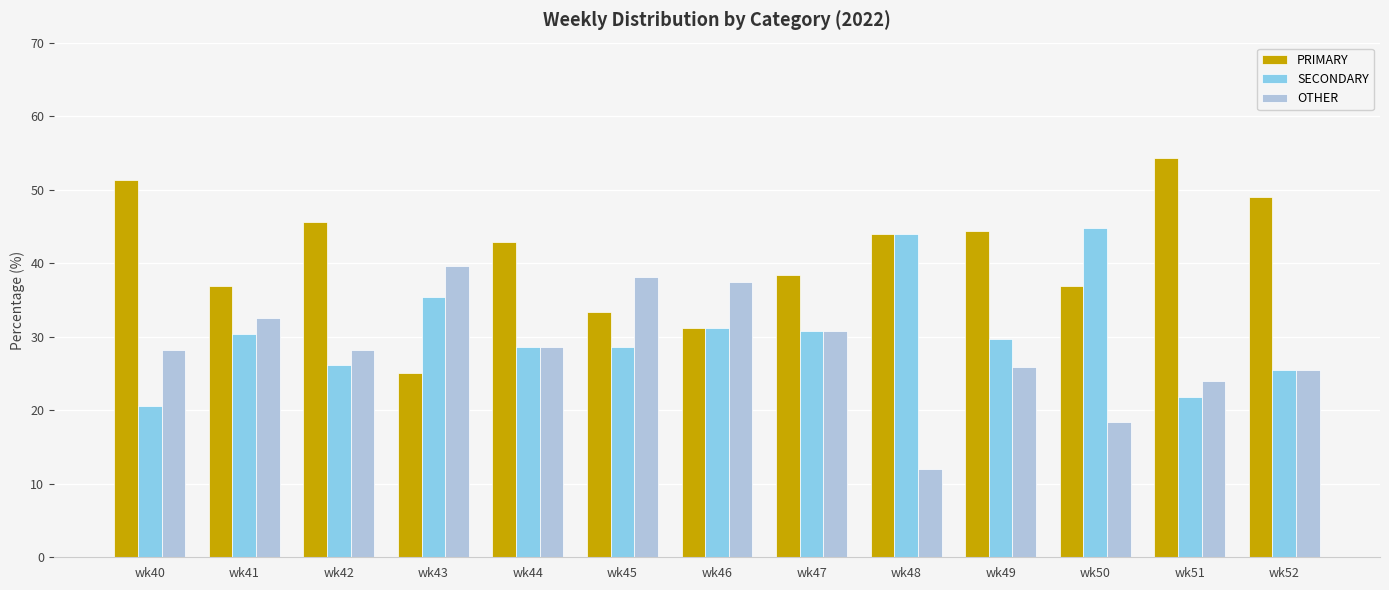

Does the chart contain any negative values?

No